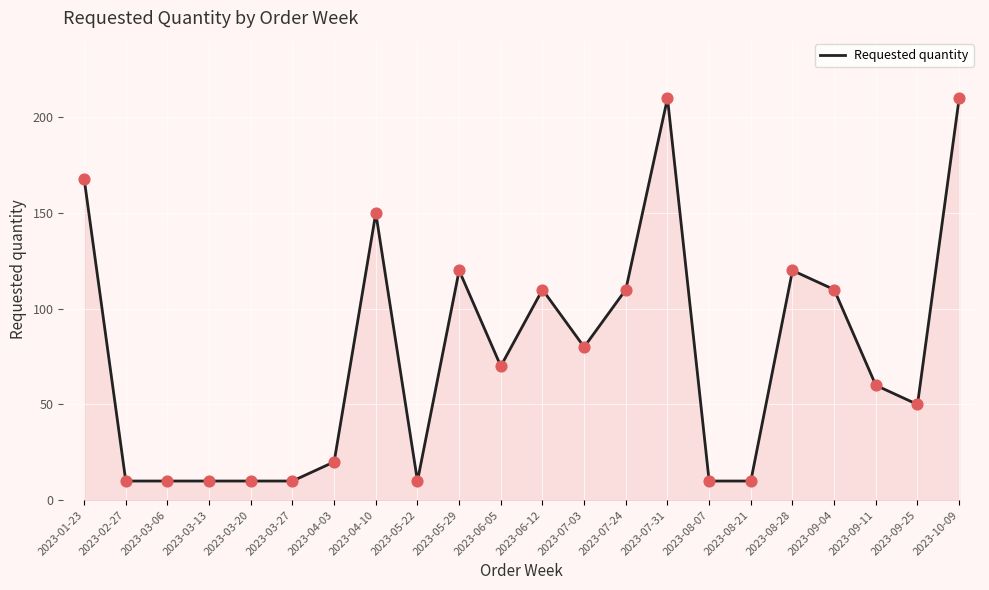

What is the ratio of the value at 2023-07-24 to the value at 2023-02-27?

11.0